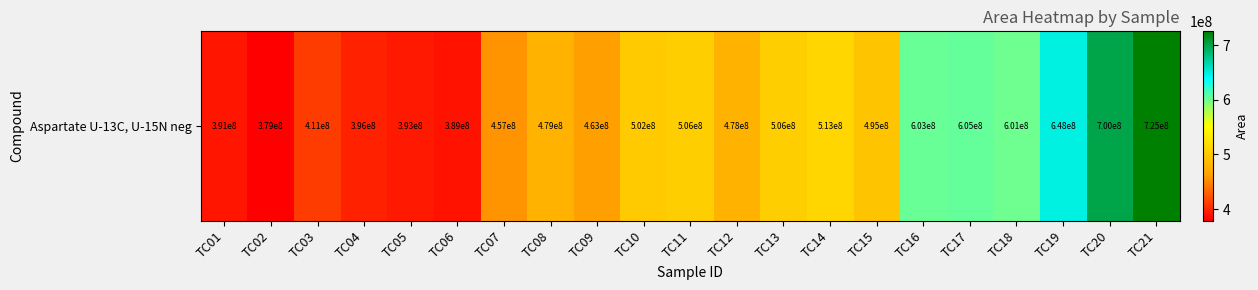

List the labels in order of value, smallest first.

TC02, TC06, TC01, TC05, TC04, TC03, TC07, TC09, TC12, TC08, TC15, TC10, TC11, TC13, TC14, TC18, TC16, TC17, TC19, TC20, TC21